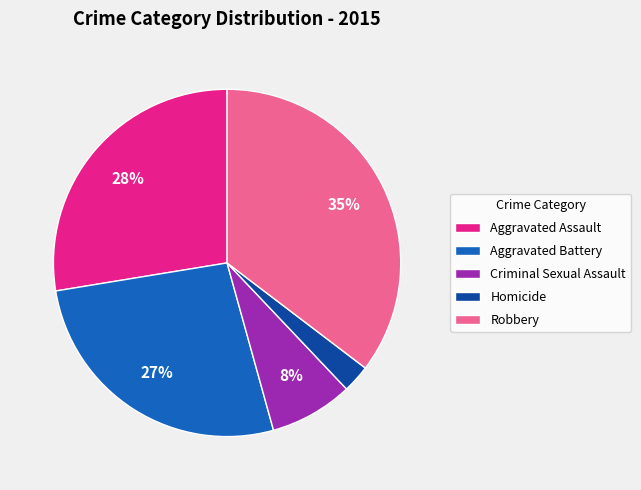

Count the number of slices in the pie.

5